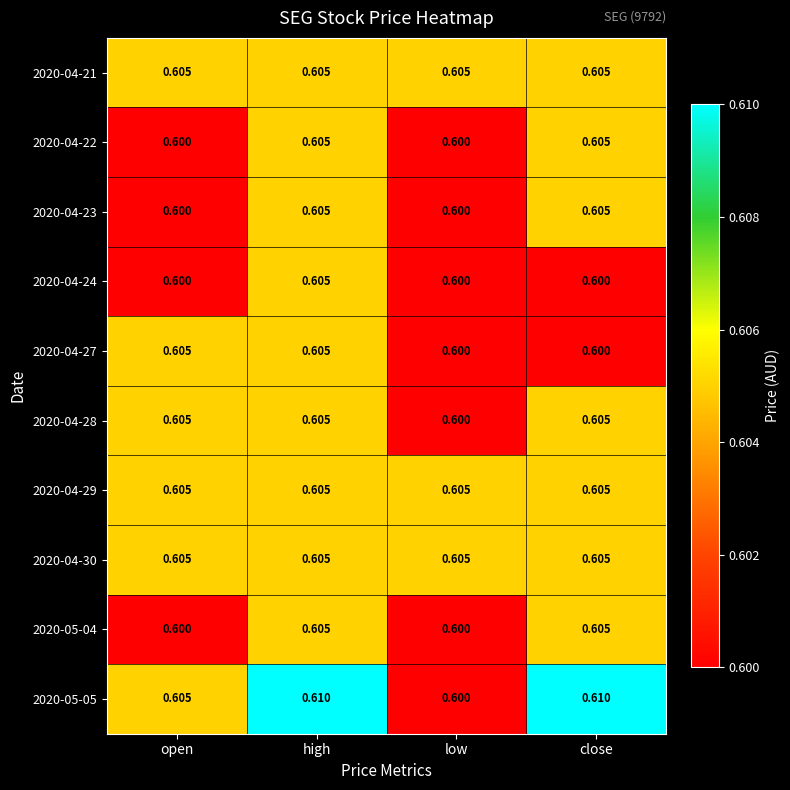

At which category is the sum across all series the highest?

high